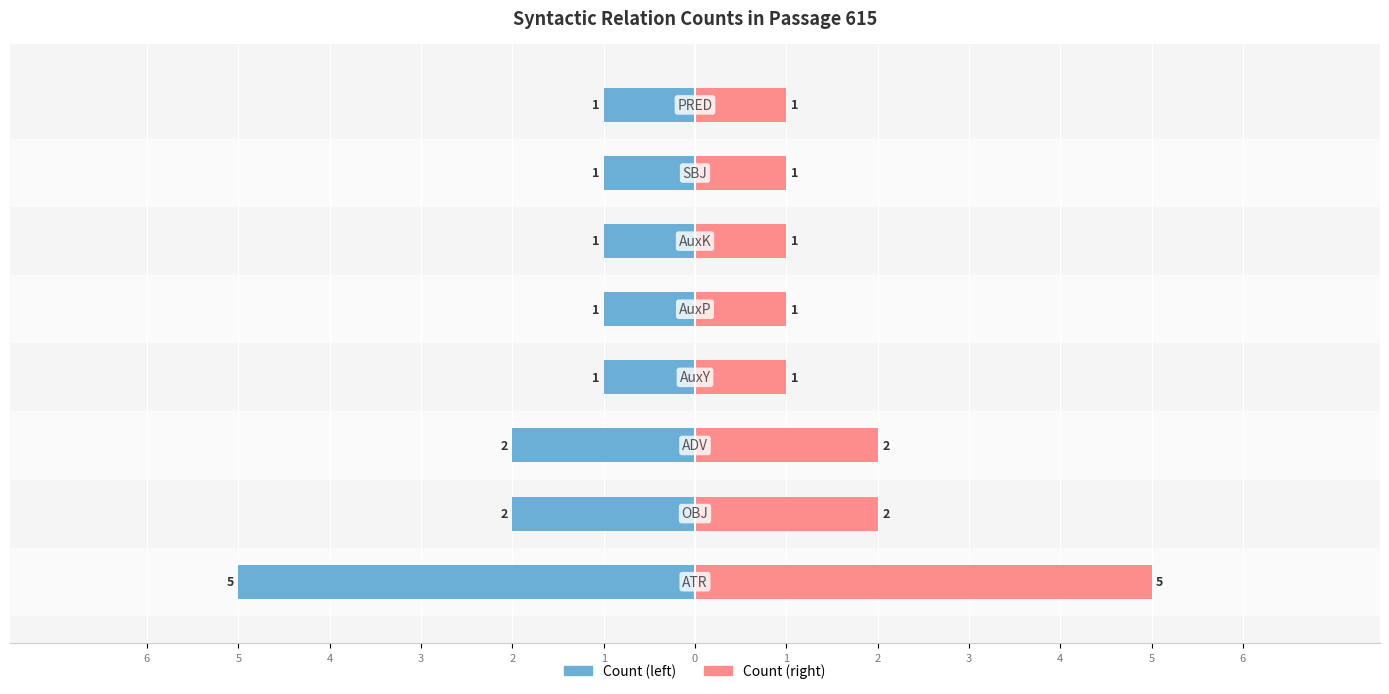

Reading left to right, transcribe all the data shown in this chart.

Count (left): -5	-2	-2	-1	-1	-1	-1	-1
Count (right): 5	2	2	1	1	1	1	1